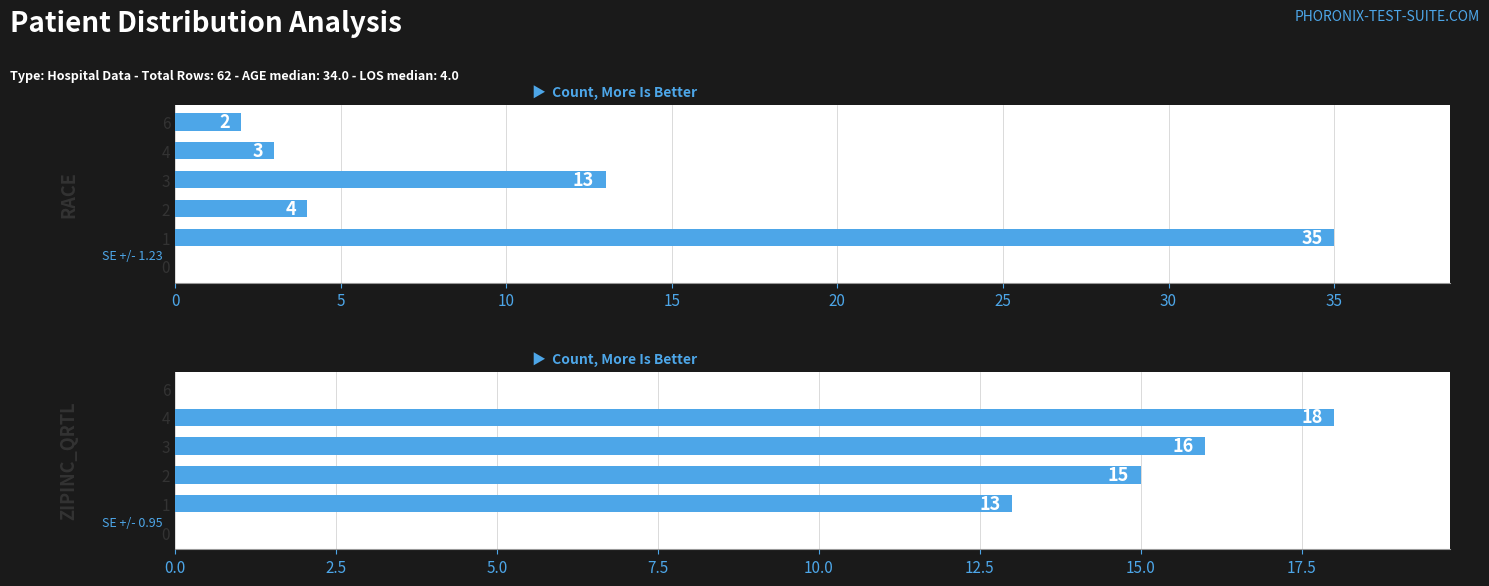

What is the spread (max minus min) of values at 4?

15